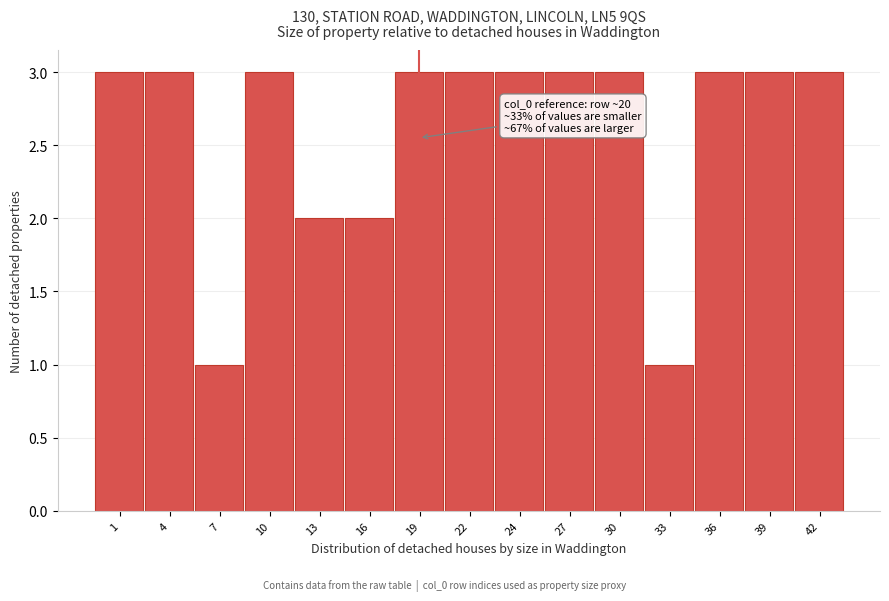

Reading right to left, what are all the values shown in this chart?

3	3	3	1	3	3	3	3	3	2	2	3	1	3	3